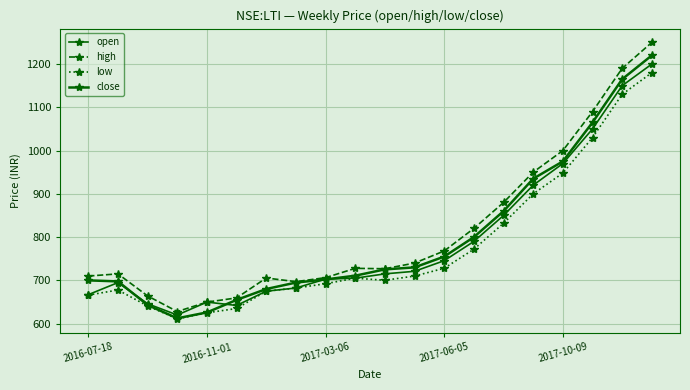

Does the chart display data point markers on the line(s)?

Yes